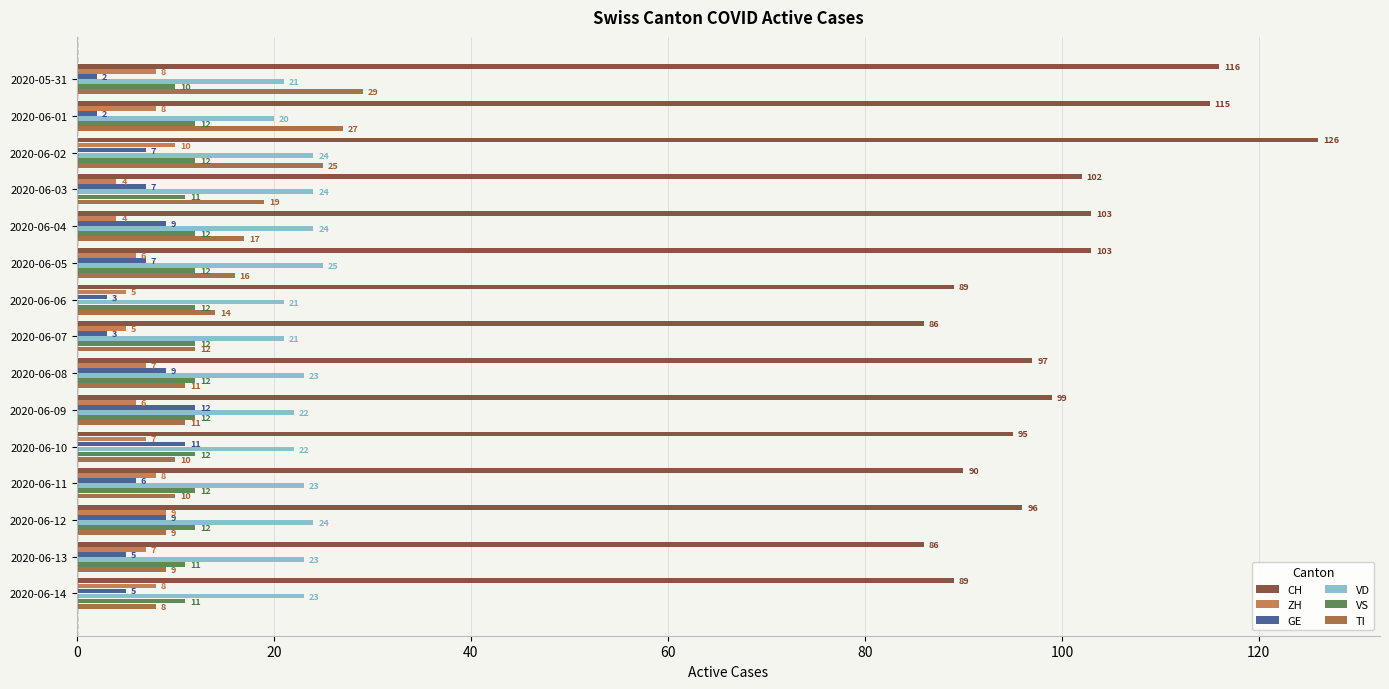

What is the minimum value shown in the chart?

2